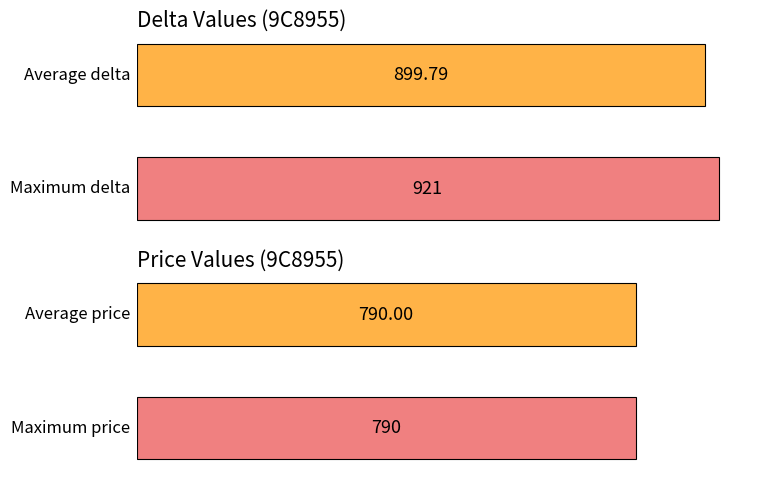

Rank the series at 13 from lowest to highest value.

price, delta